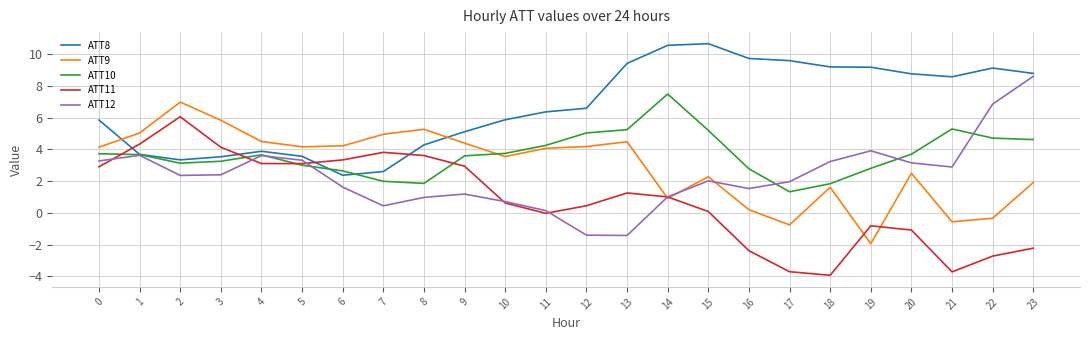

True or false: ATT9 and ATT10 intersect in this chart.

True